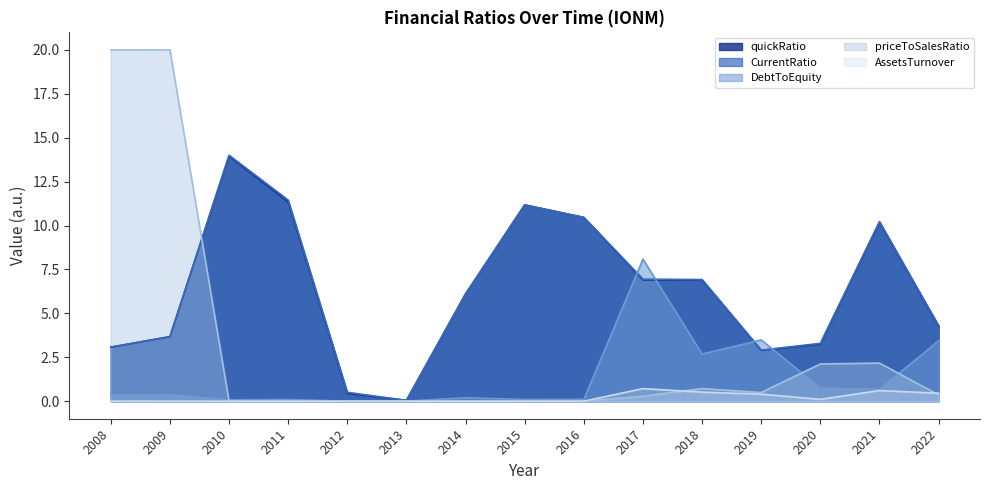

In quickRatio, how many points are lower than both neighbors (excluding endpoints)?

3